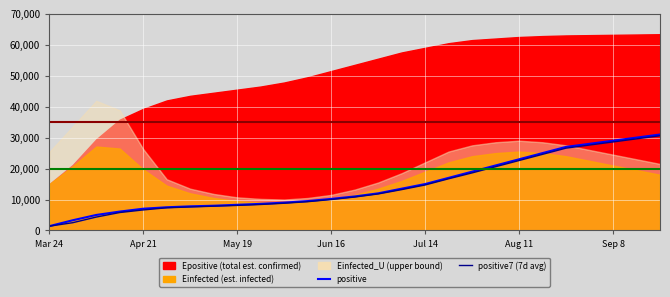

What is the difference between the maximum and minimum values in the positive (confirmed cases) series?

29606